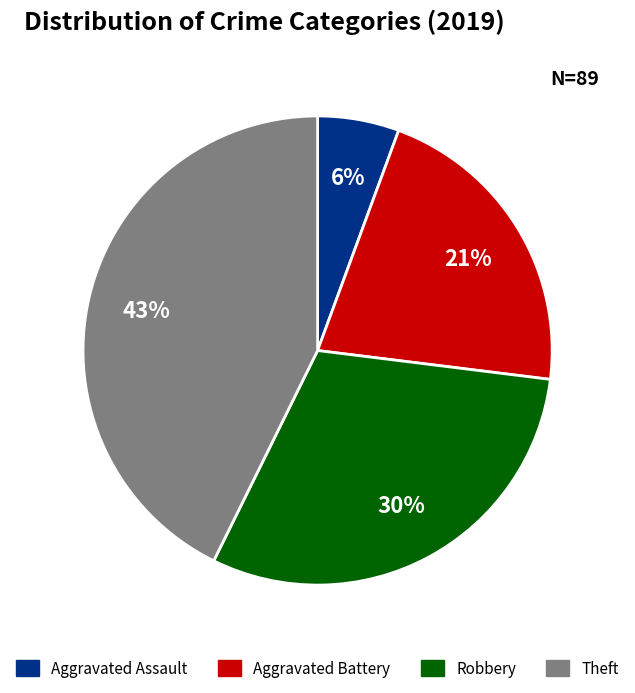

Count the number of slices in the pie.

4